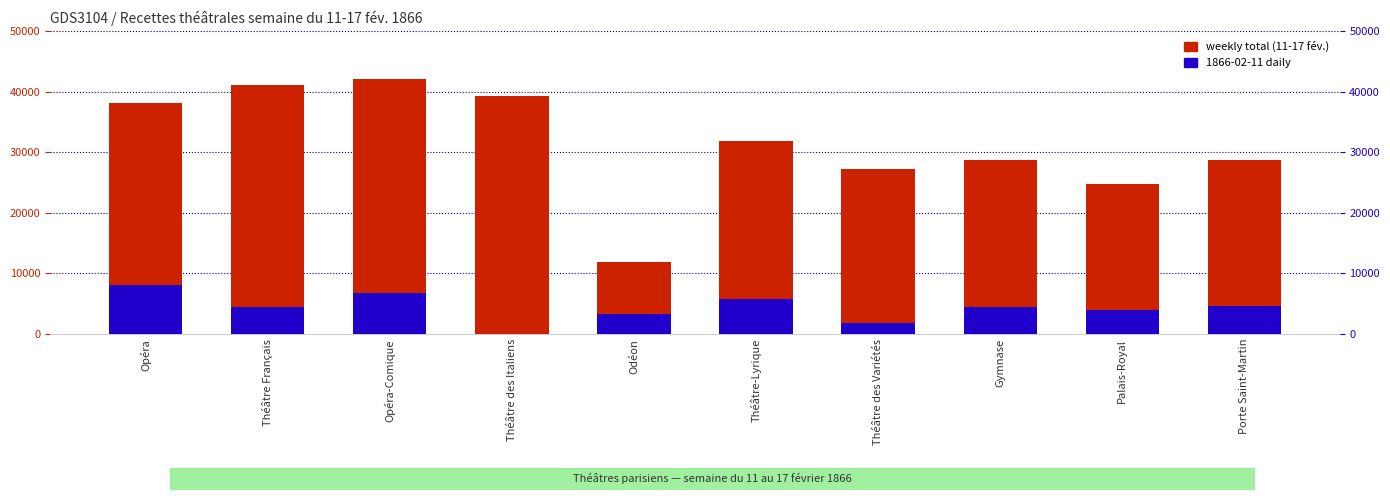

What is the difference between the highest and lowest values at Palais-Royal?

20666.8